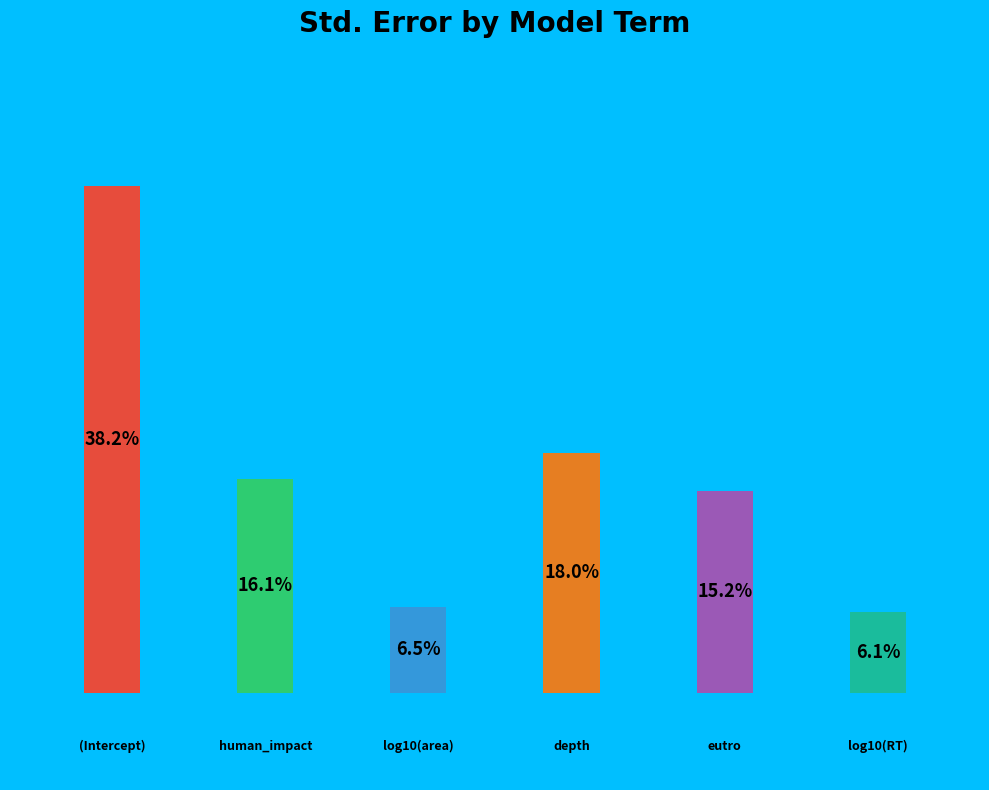

What portion of the pie excludes log10(RT)?

93.9%